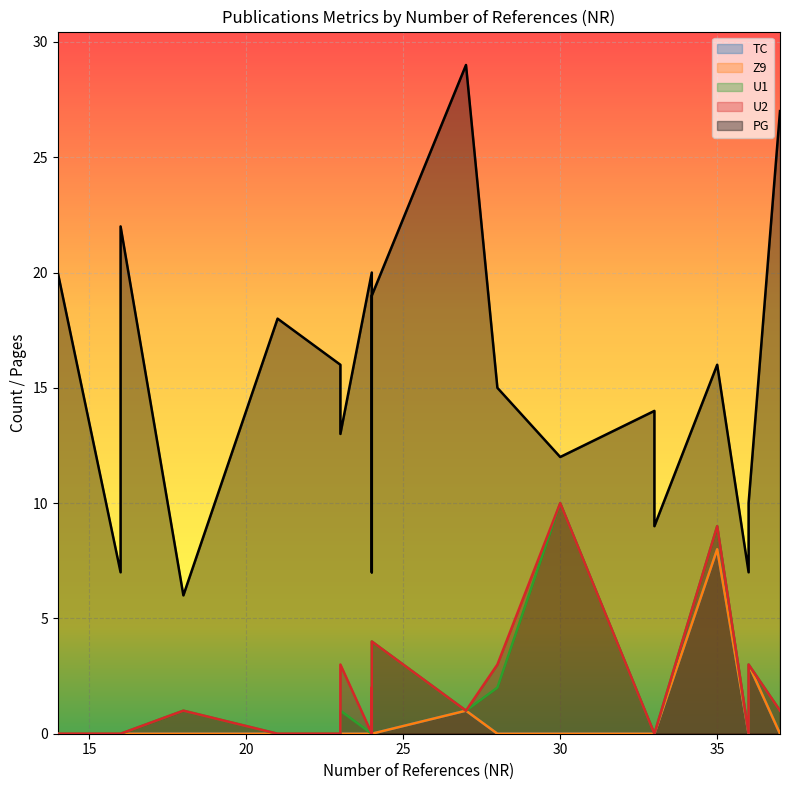

How many series are shown in this chart?

5